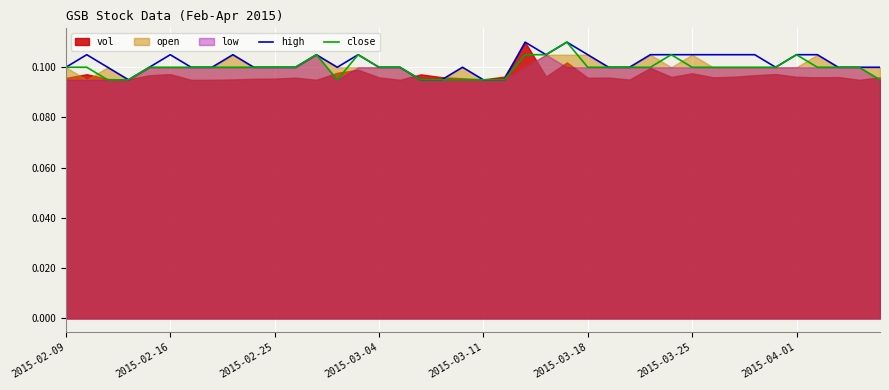

What is the value of the close point at the 16th from the left?

0.1